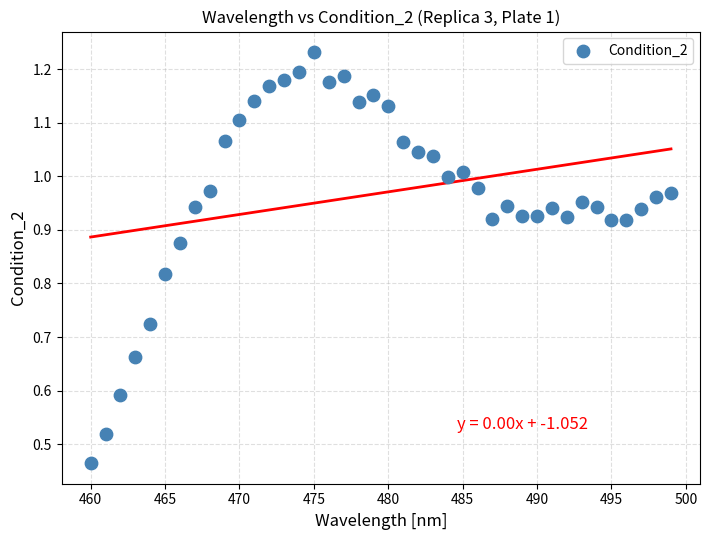

What is the range of X values (max minus min)?

39.0